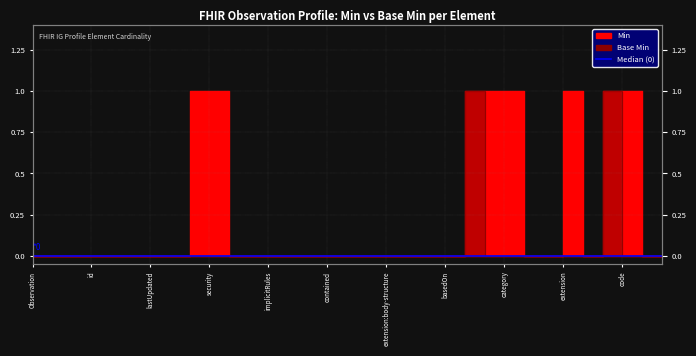

At which label is Base Min closest to 0?

Observation